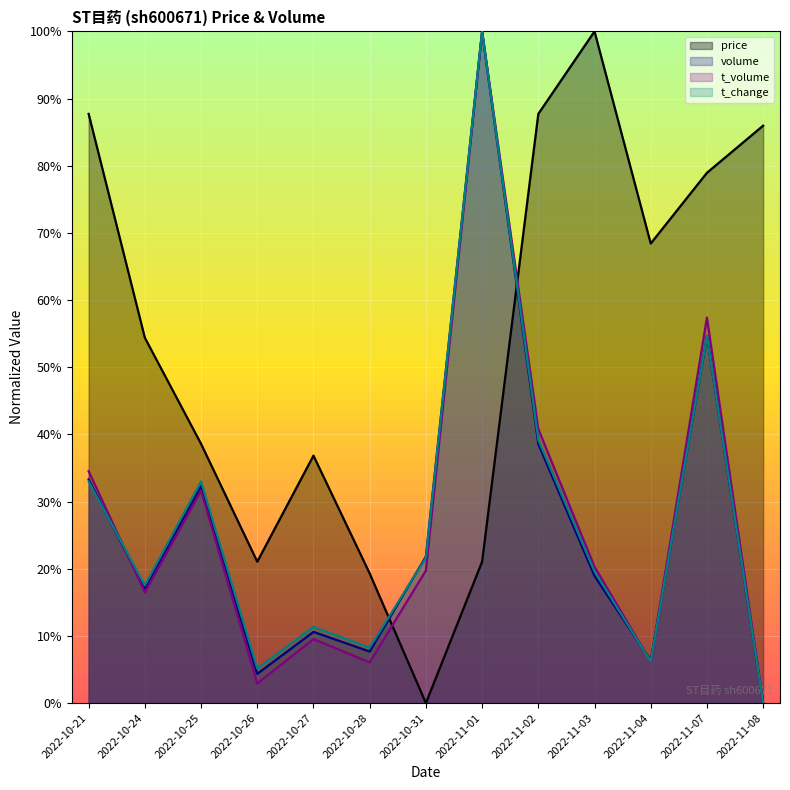

What is the difference between the t_change values at 2022-10-28 and 2022-10-25?

0.2